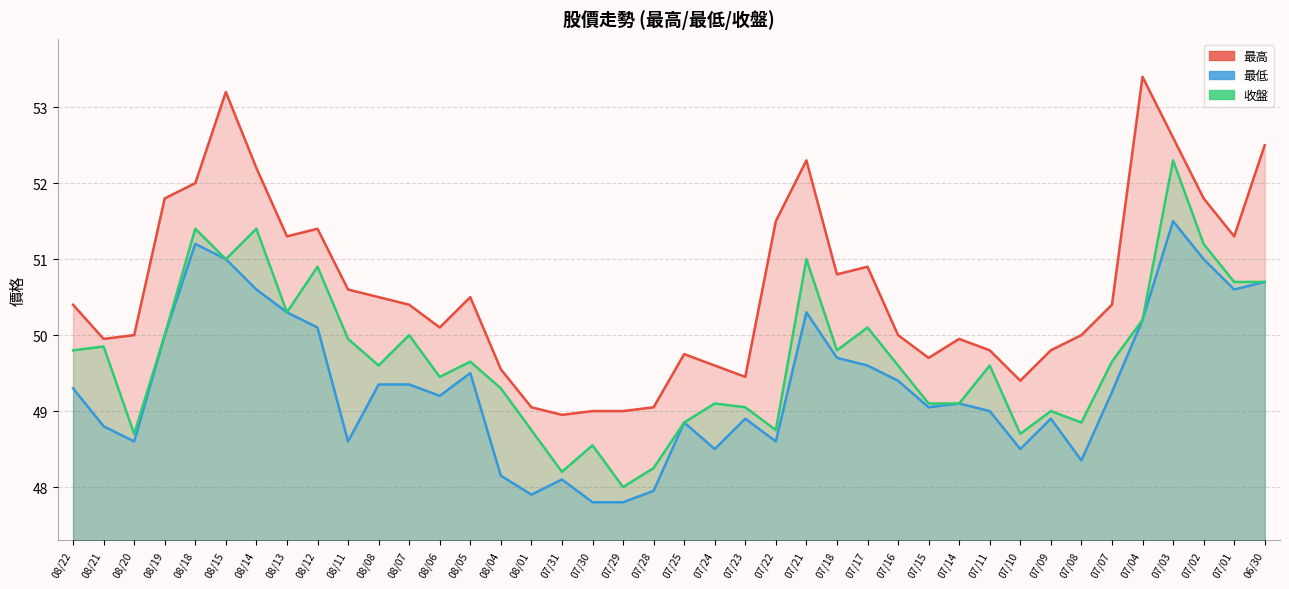

Where is the first local maximum for 收盤?

08/21